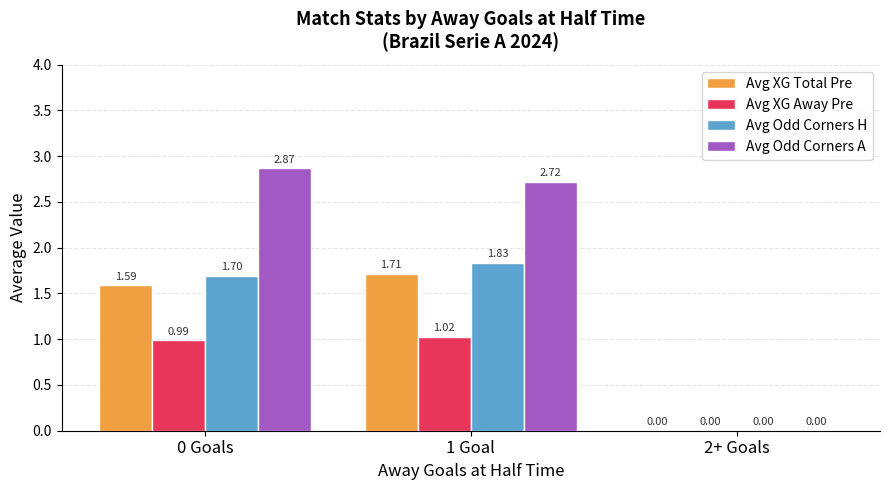

At which category is the sum across all series the highest?

1 Goal